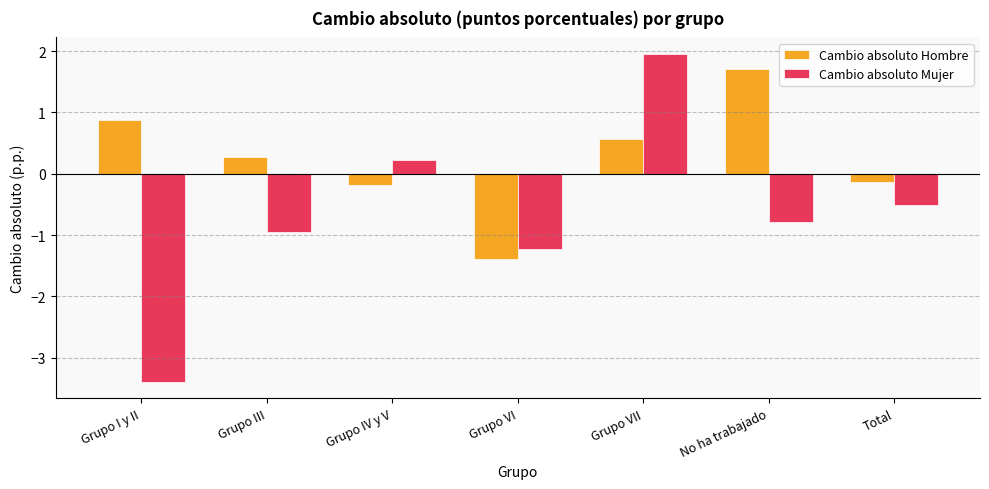

What is the maximum value for Cambio absoluto Mujer?

2.0